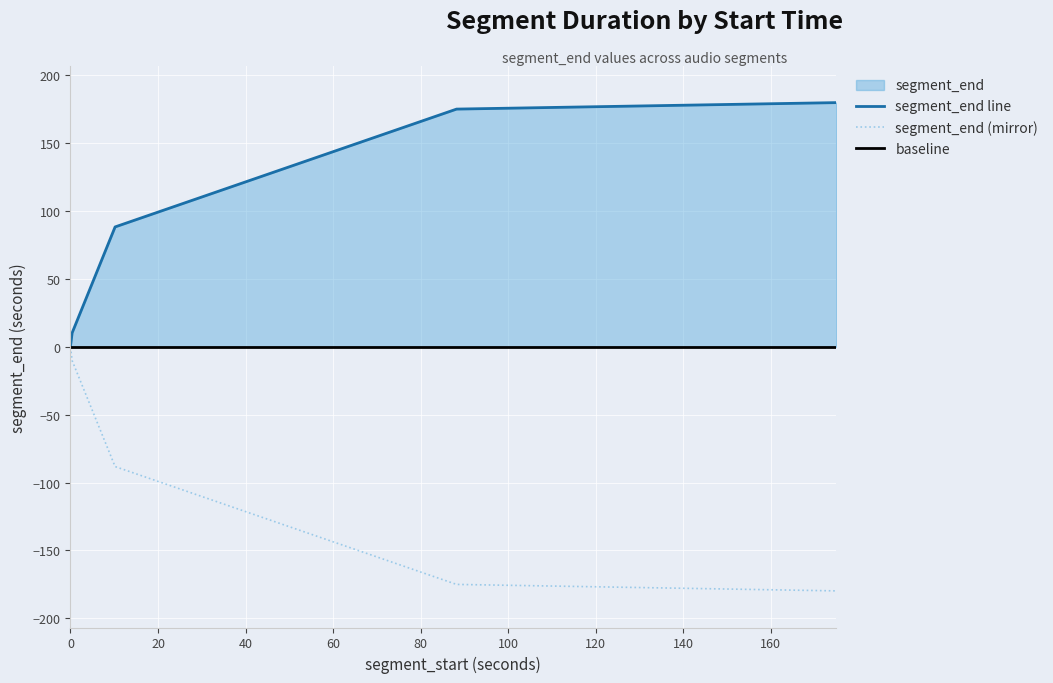

List the labels in order of value, largest first.

175.008798185, 88.235827664, 10.19356009, 0.371519274, 0.0